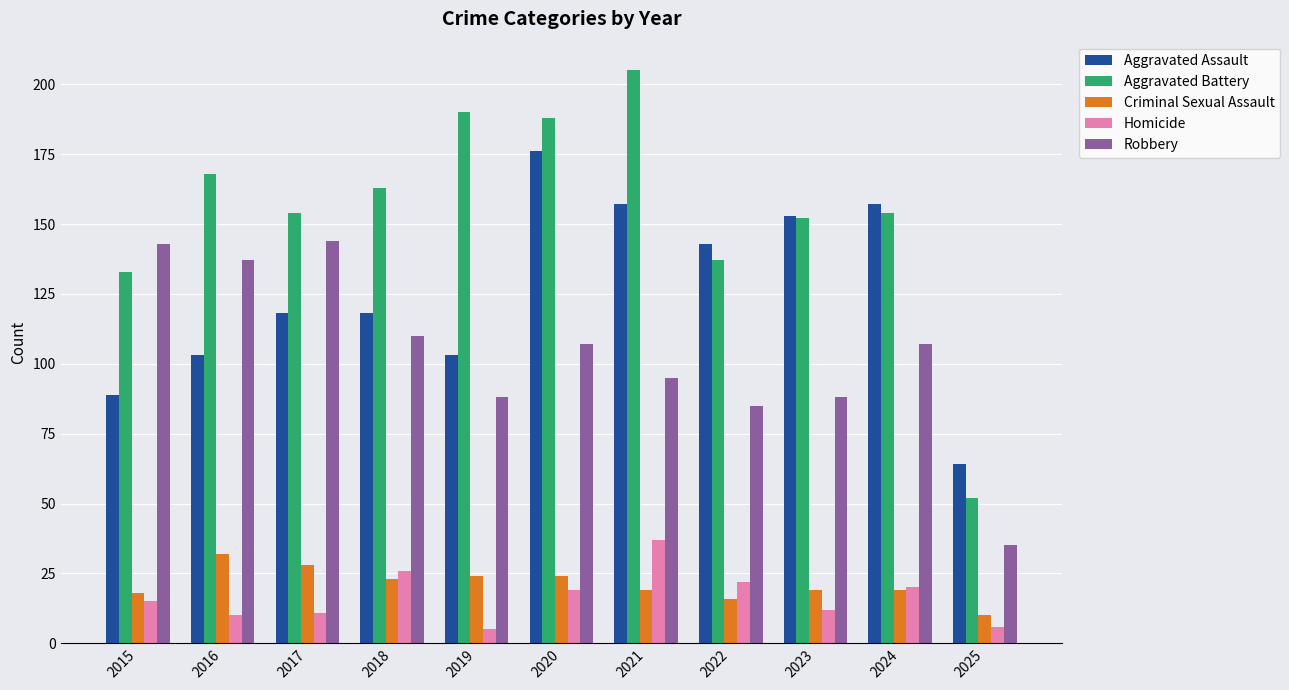

Reading right to left, what are all the values shown in this chart?

Aggravated Assault: 2025=64	2024=157	2023=153	2022=143	2021=157	2020=176	2019=103	2018=118	2017=118	2016=103	2015=89
Aggravated Battery: 2025=52	2024=154	2023=152	2022=137	2021=205	2020=188	2019=190	2018=163	2017=154	2016=168	2015=133
Criminal Sexual Assault: 2025=10	2024=19	2023=19	2022=16	2021=19	2020=24	2019=24	2018=23	2017=28	2016=32	2015=18
Homicide: 2025=6	2024=20	2023=12	2022=22	2021=37	2020=19	2019=5	2018=26	2017=11	2016=10	2015=15
Robbery: 2025=35	2024=107	2023=88	2022=85	2021=95	2020=107	2019=88	2018=110	2017=144	2016=137	2015=143